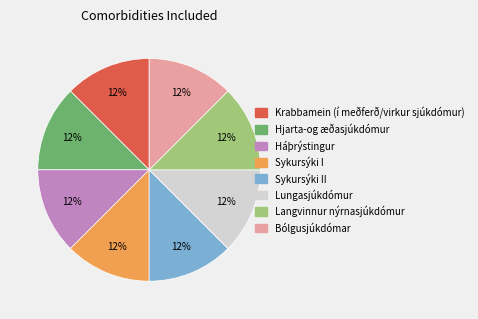

Count the number of slices in the pie.

8